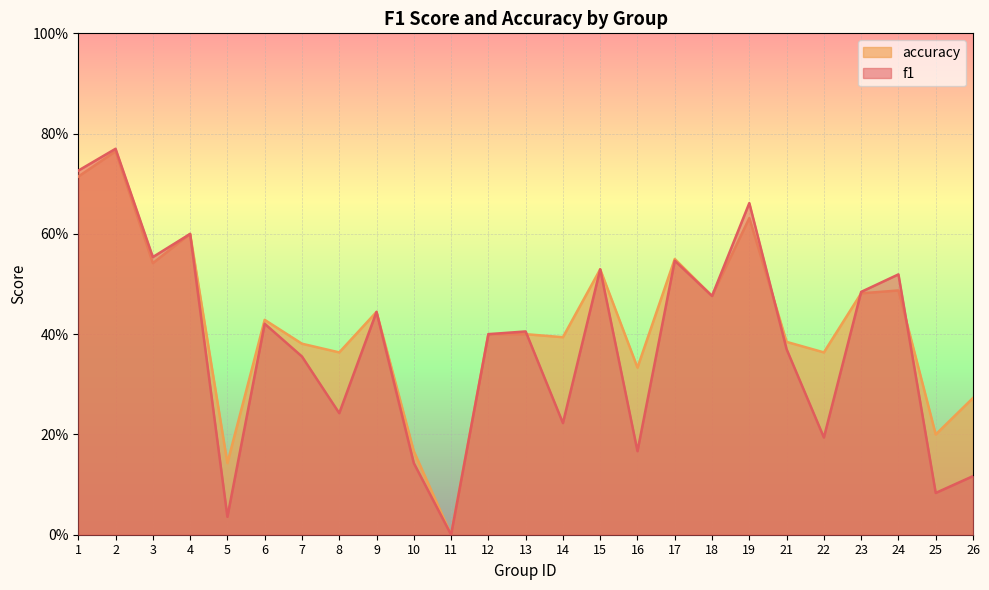

What is the sum of the accuracy values at 22 and 19?

1.0